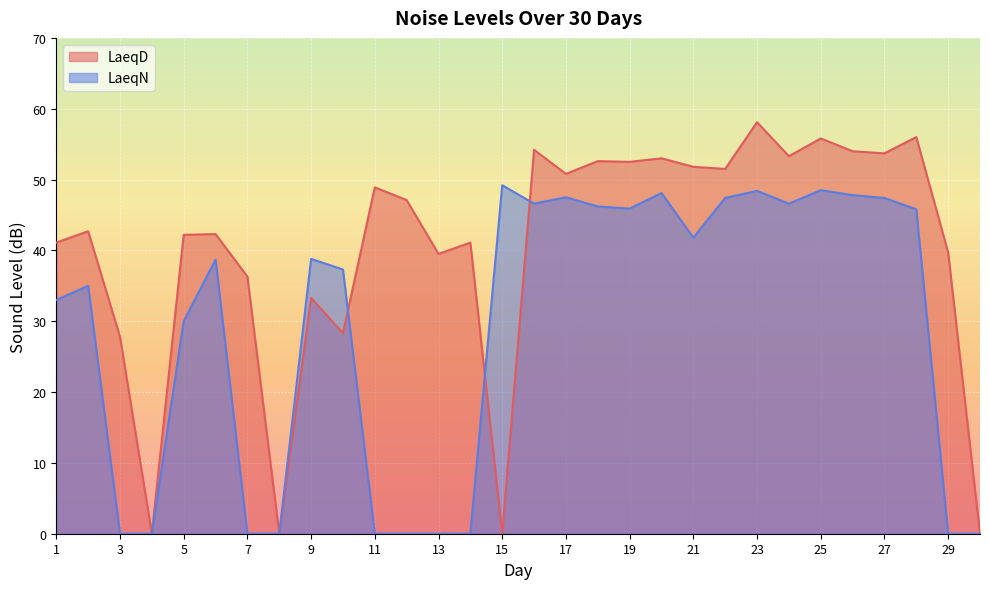

What is the total value across all series at 24?

99.9